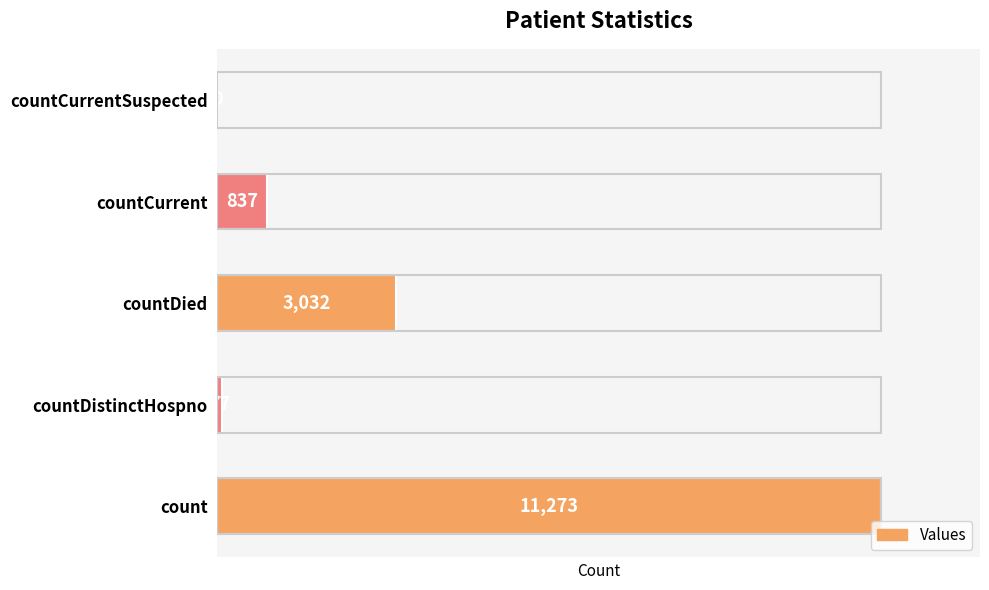

What is the sum of the values at count and countCurrent?

12110